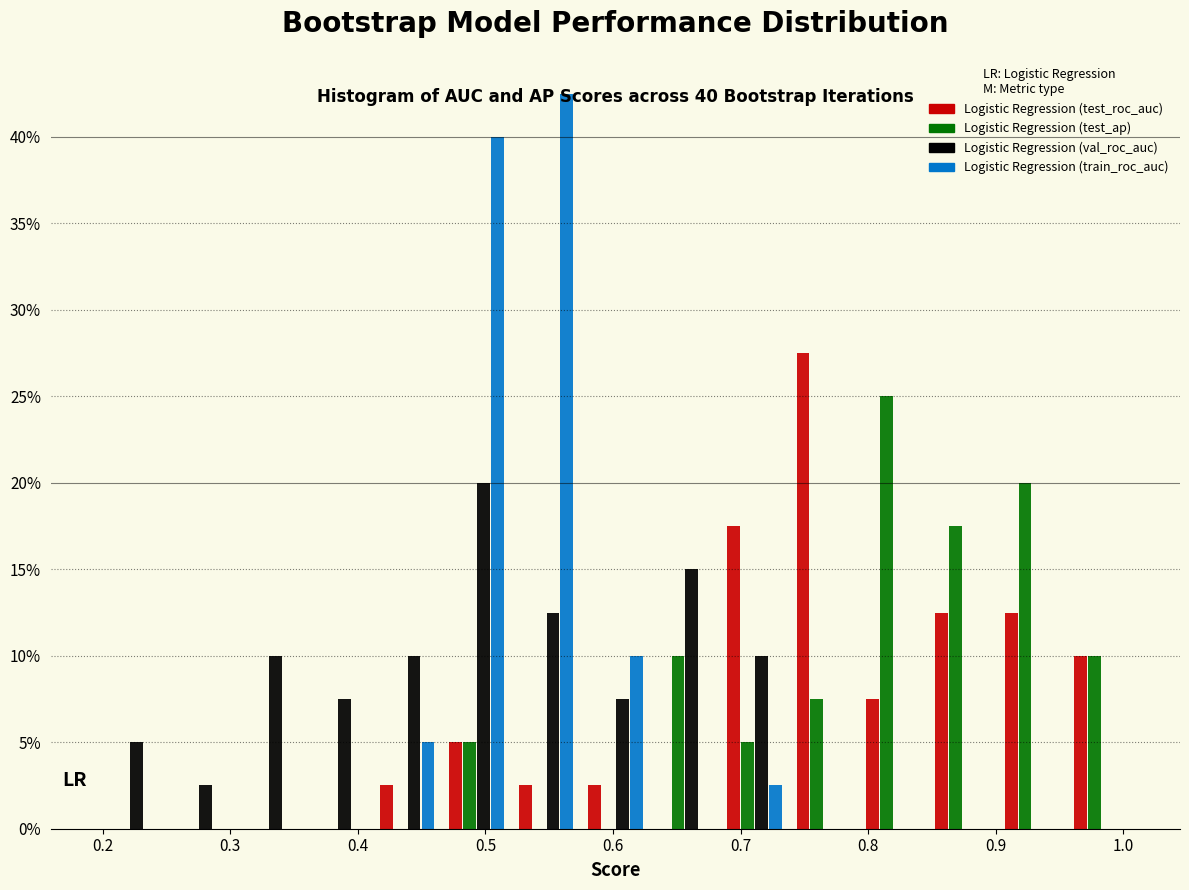

In the Logistic Regression (test_ap) series, which range on the x-axis has the tallest bar?

0.79 to 0.85